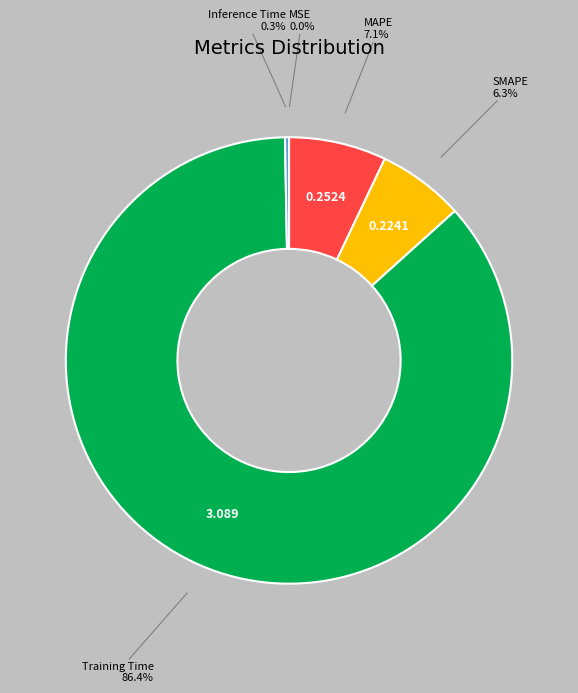

Is there any slice that represents more than half of the pie?

Yes